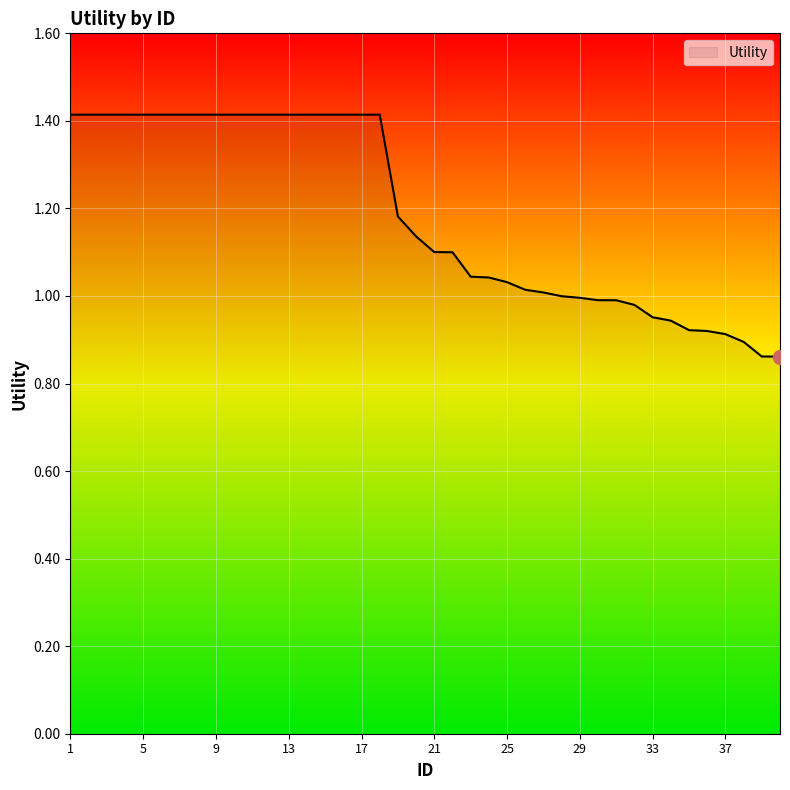

What is the greatest value displayed?

1.4